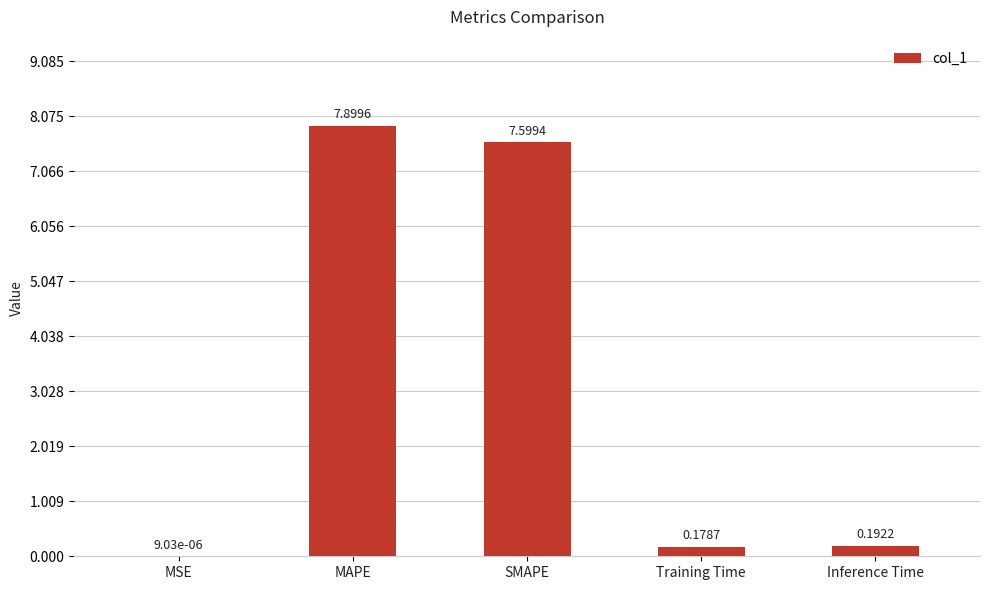

What is the sum of all values?

15.9